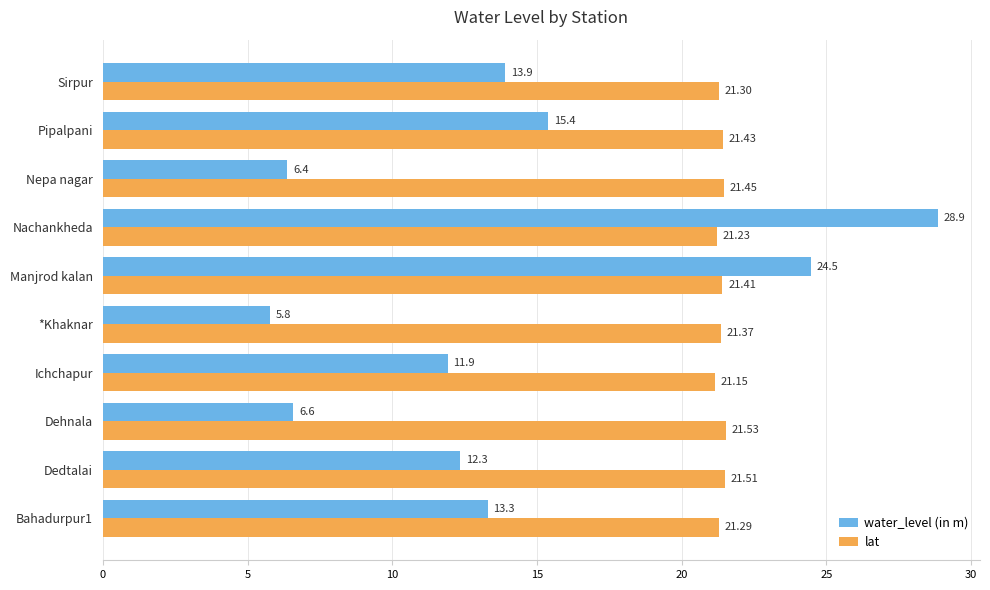

At which label does water_level (in m) reach its peak?

Nachankheda